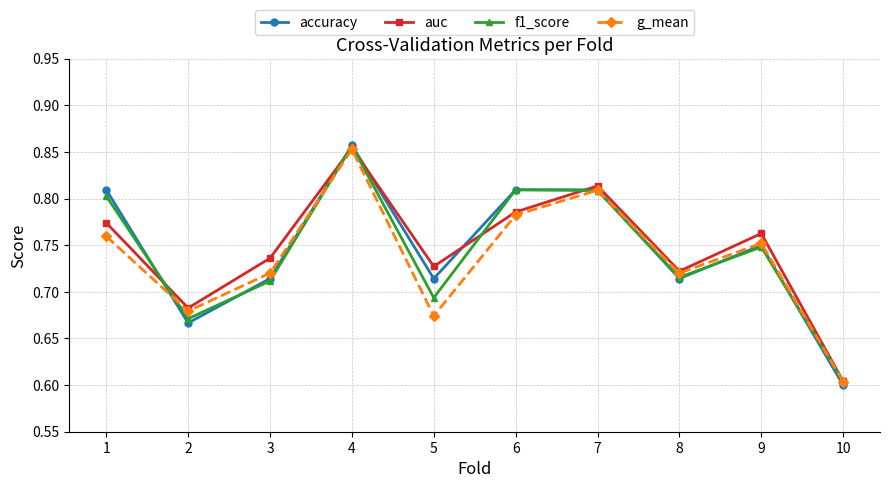

True or false: g_mean and f1_score cross at least once.

True